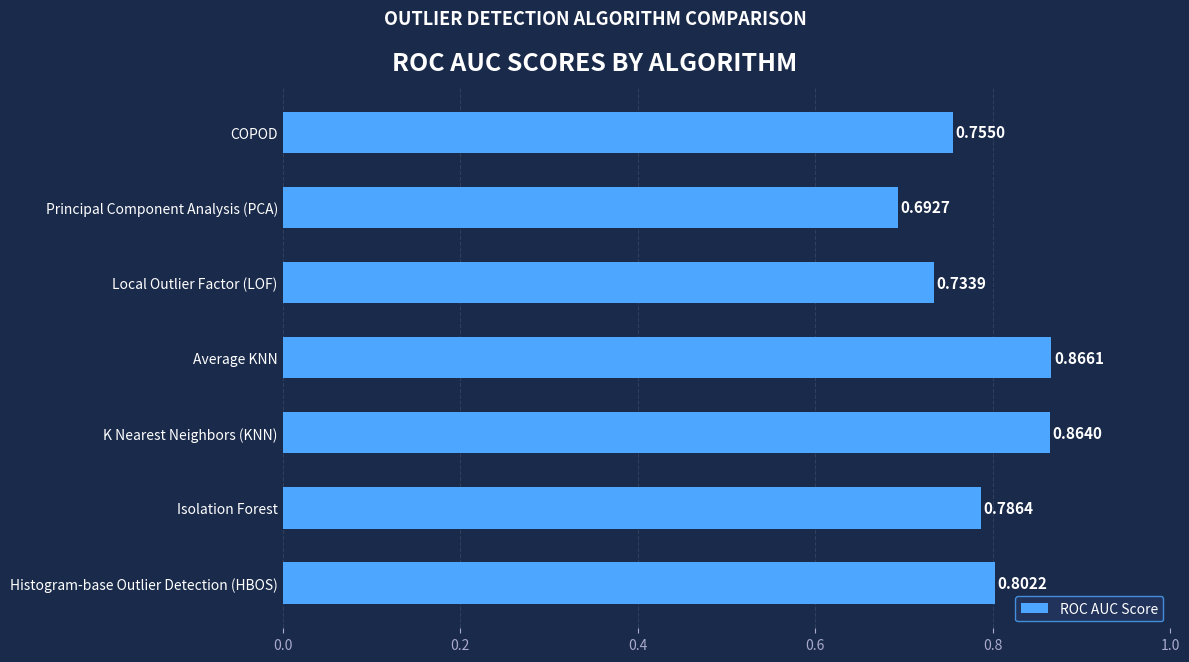

List the labels in order of value, largest first.

Average KNN, K Nearest Neighbors (KNN), Histogram-base Outlier Detection (HBOS), Isolation Forest, COPOD, Local Outlier Factor (LOF), Principal Component Analysis (PCA)